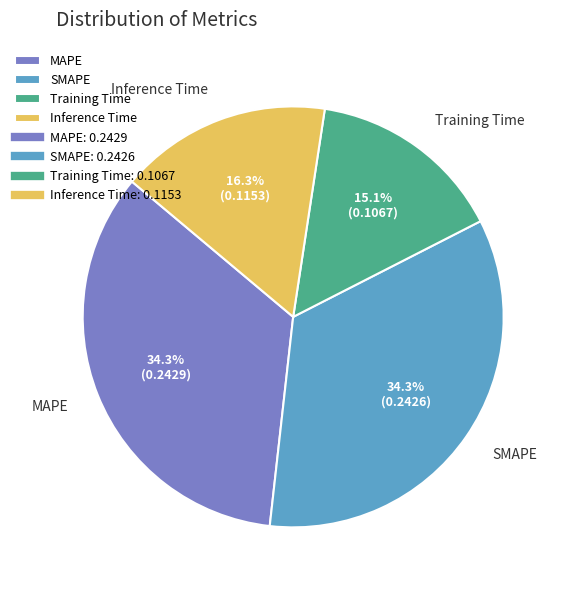

What percentage do Inference Time and Training Time together represent?

31.4%